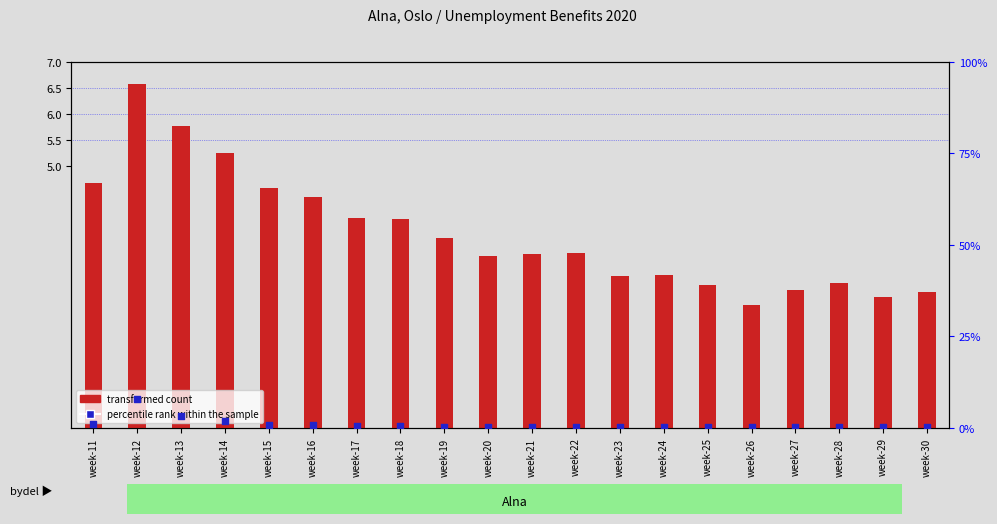

Which series has the widest spread of Y values?

percentile rank within the sample